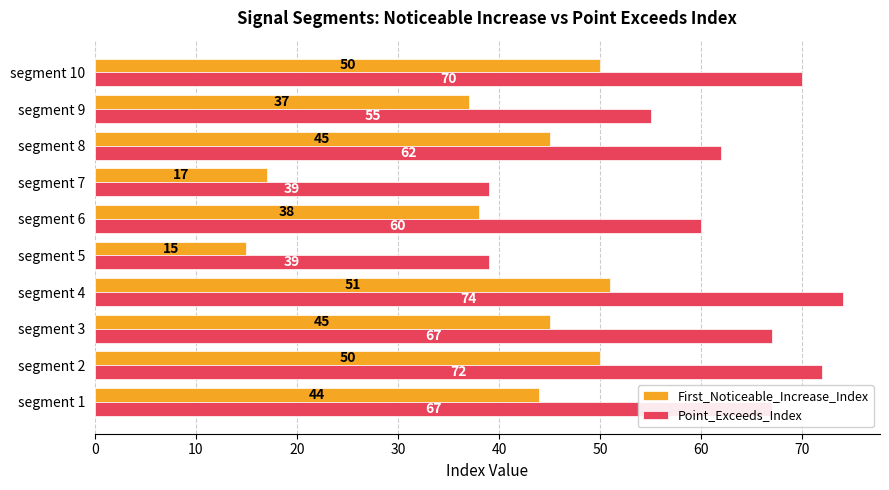

List the series in order of their peak value, highest first.

Point_Exceeds_Index, First_Noticeable_Increase_Index